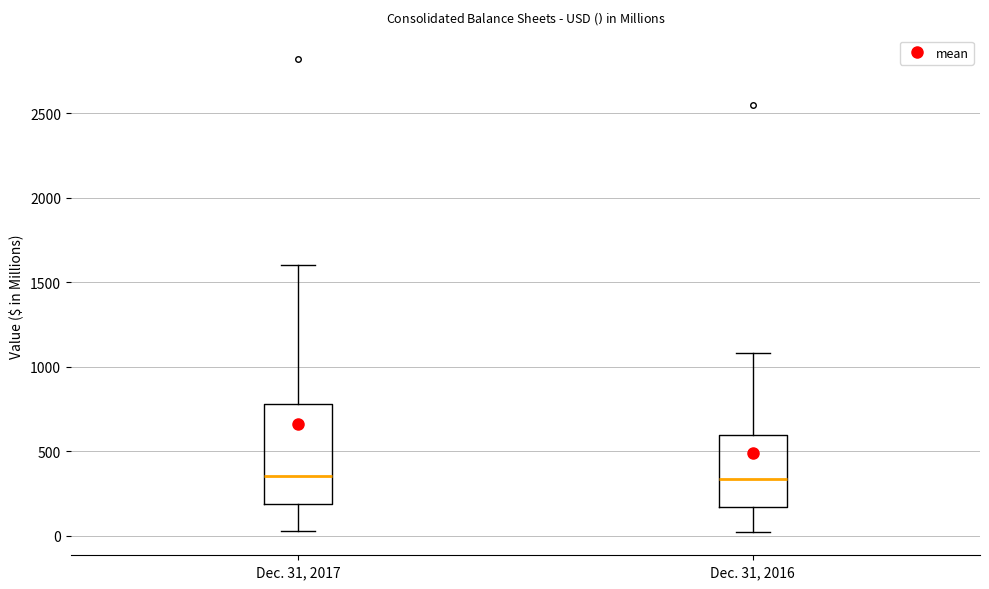

Comparing the boxes themselves (not the whiskers), which one is the tallest?

Dec. 31, 2017